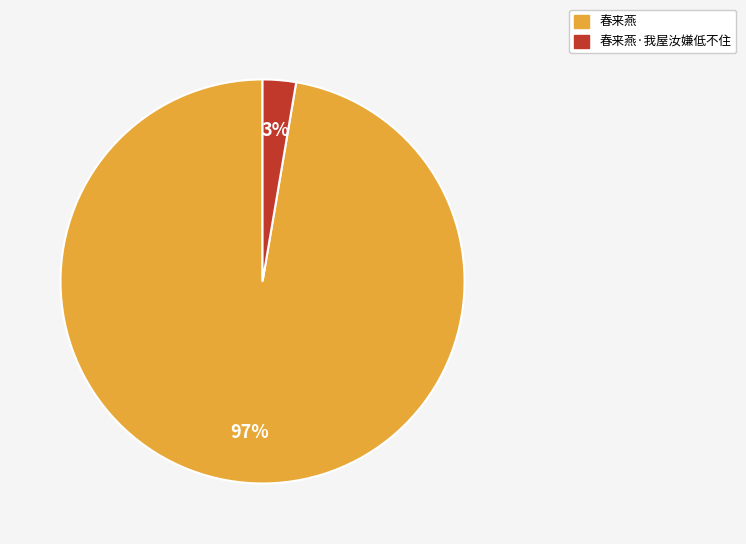

To the nearest percent, what is the average slice percentage?

50%